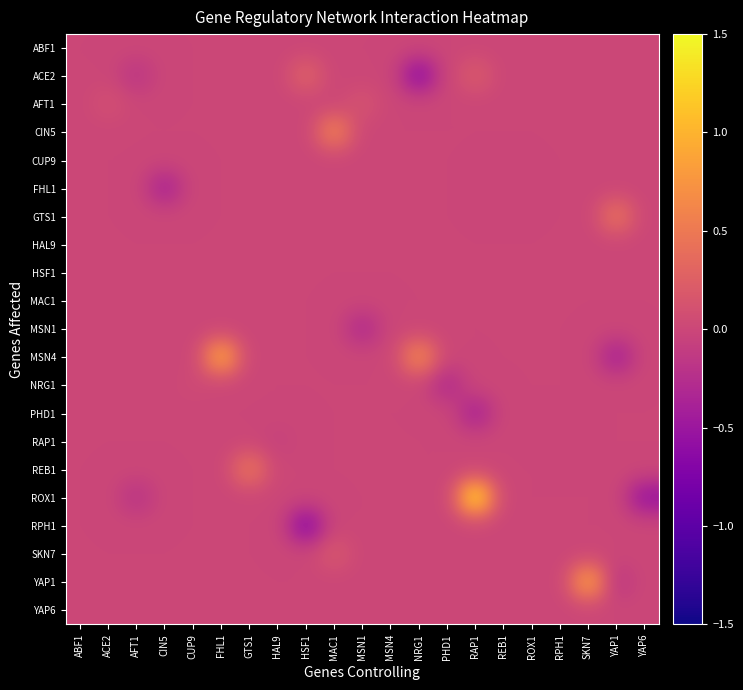

Which category has the lowest value across all series?

HSF1